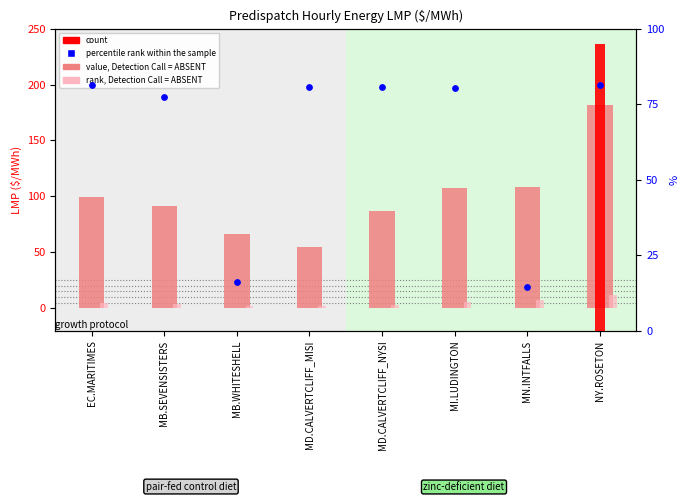

At how many categories does at least one series exceed 177?

1